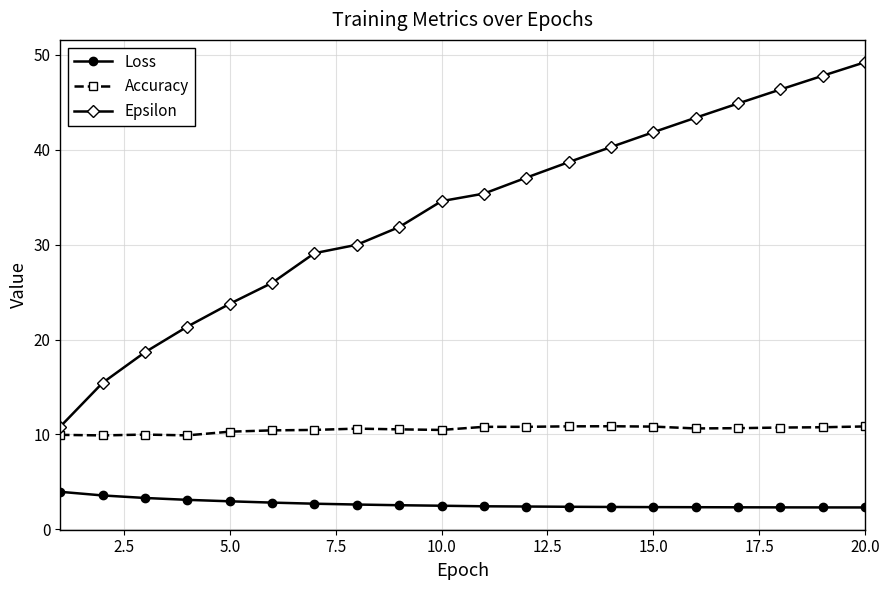

At how many categories does at least one series exceed 40?

7